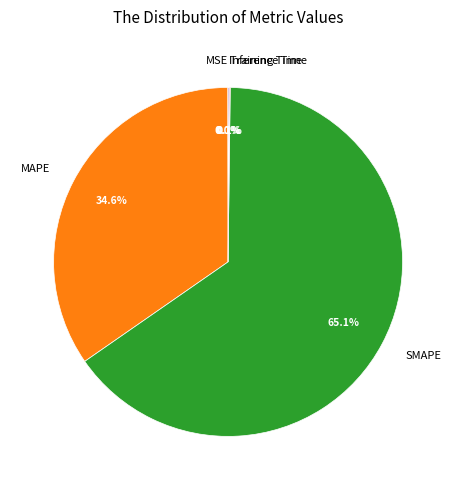

Which category has the biggest portion of the pie?

SMAPE